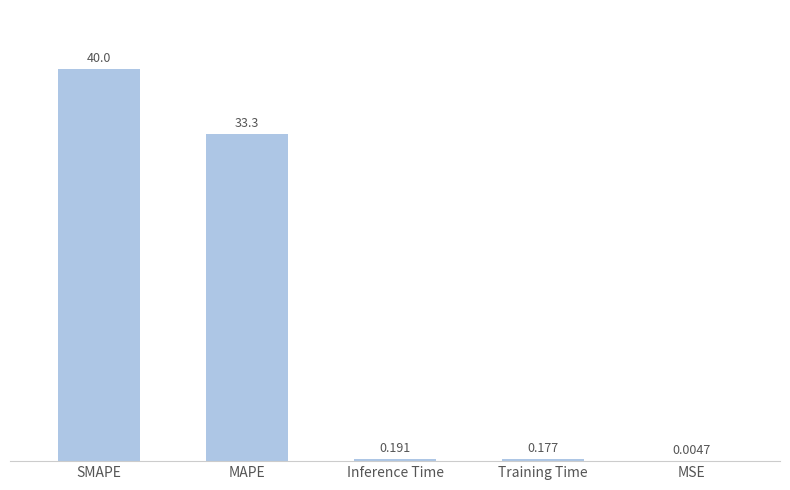

True or false: the data shows 11.0 at MAPE.

False